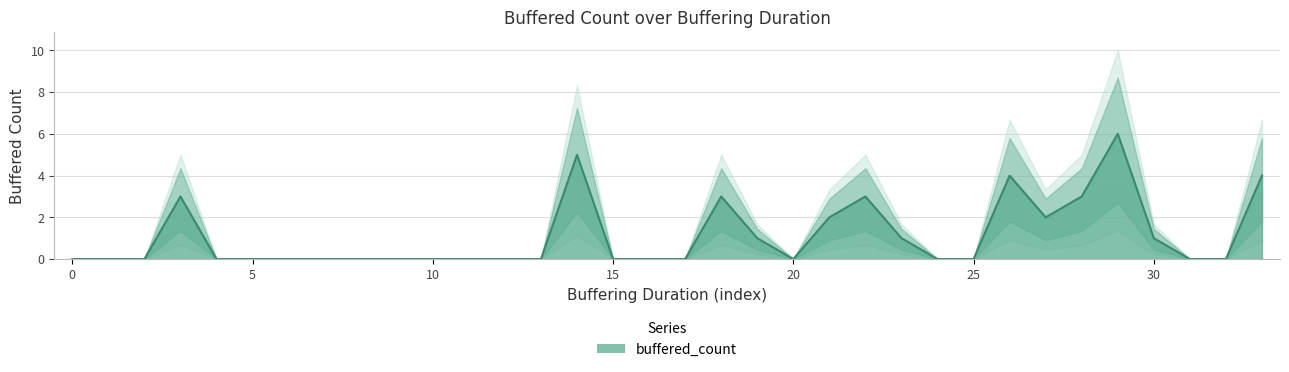

What is the maximum value for buffered_count?

6